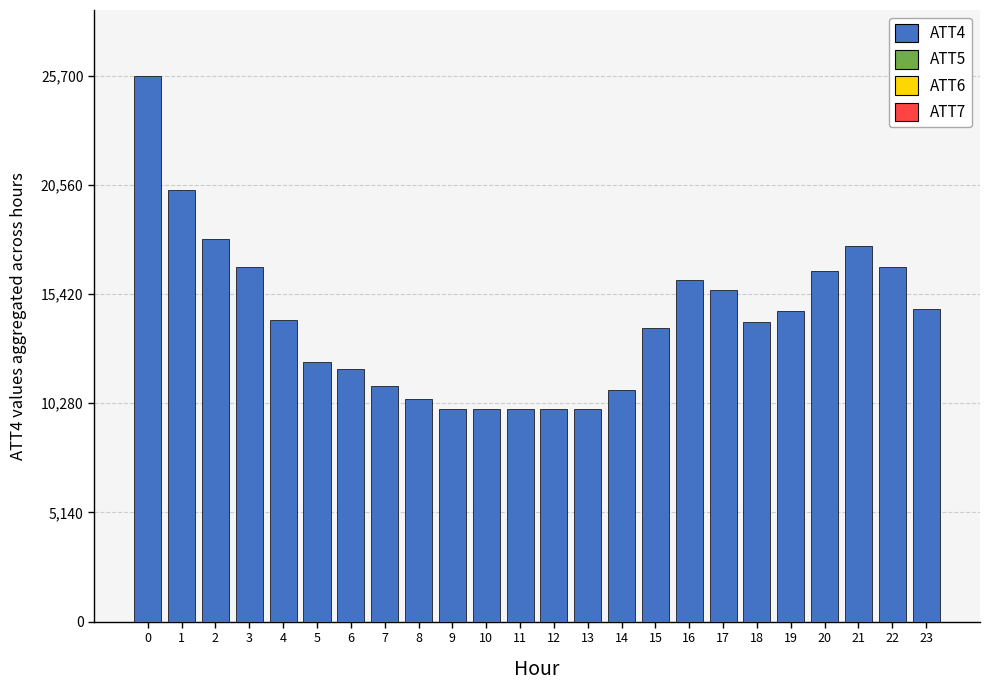

What is the average value?

14221